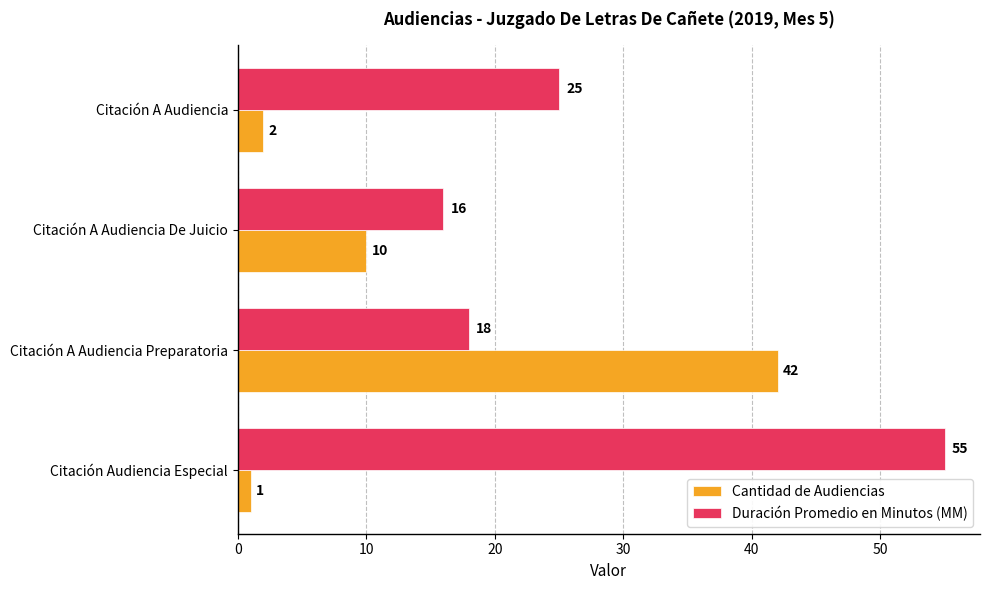

Rank the series by their maximum value, from lowest to highest.

Cantidad de Audiencias, Duración Promedio en Minutos (MM)